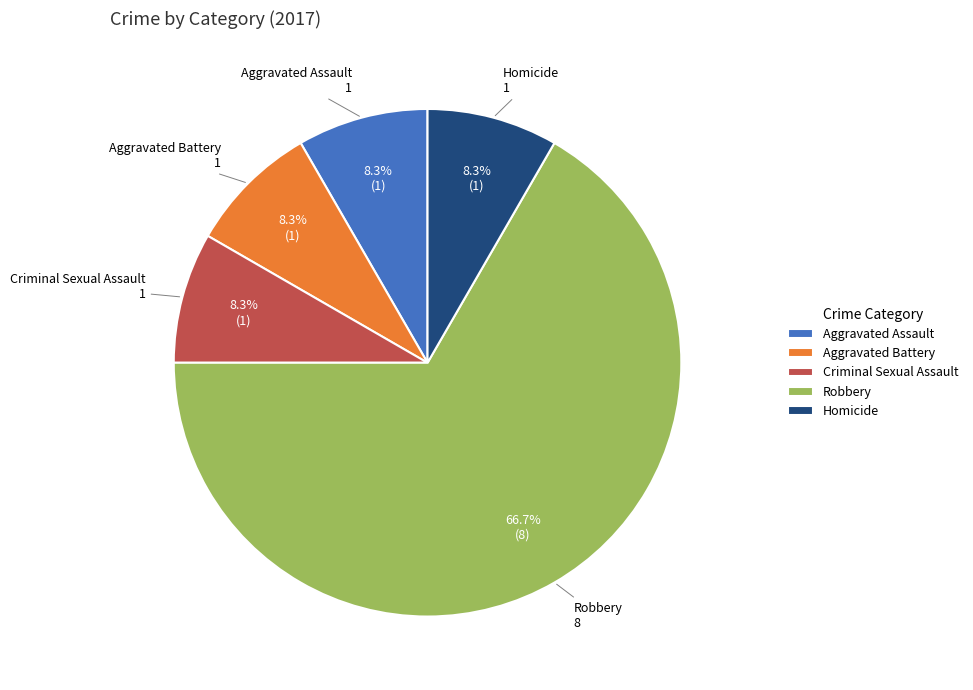

How many segments does this pie chart have?

5